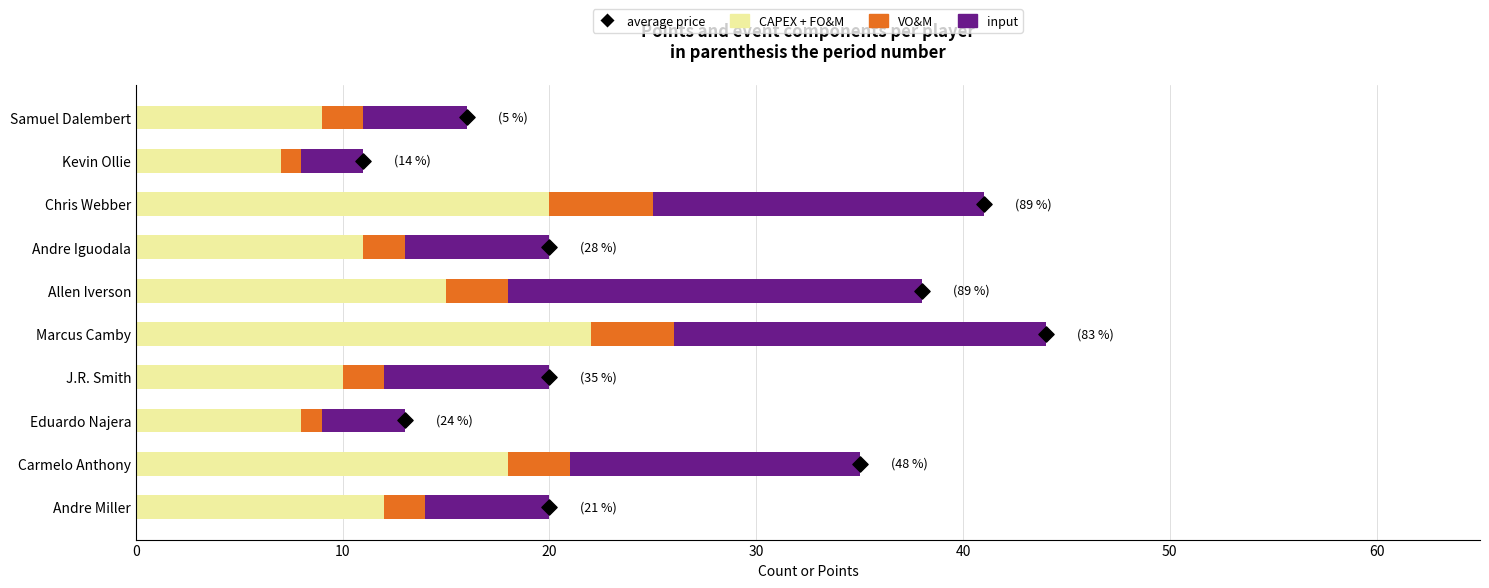

Which series has the largest Y range (max minus min)?

input